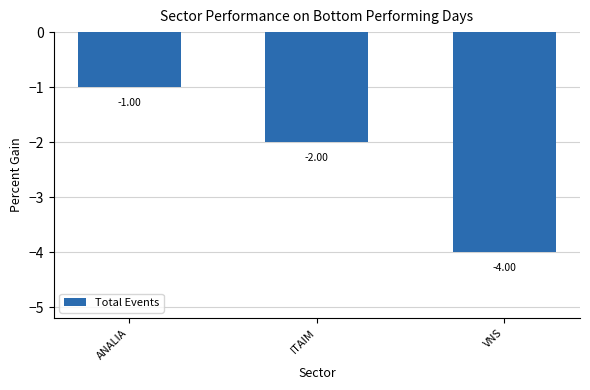

Count the number of categories in the chart.

3